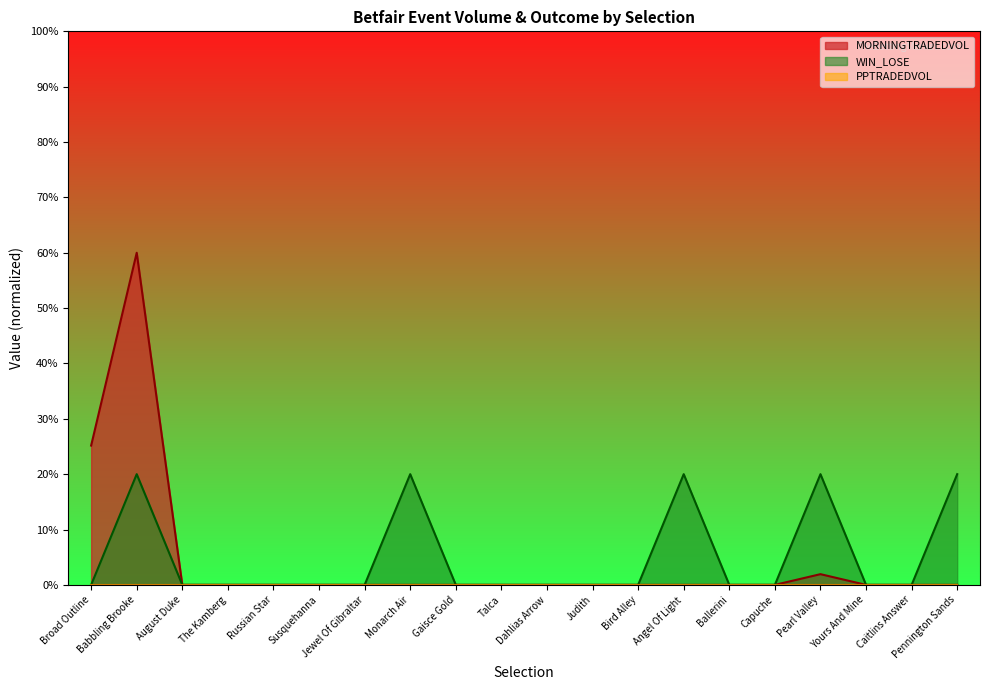

Is it true that WIN_LOSE equals 8.8 at The Kamberg?

False